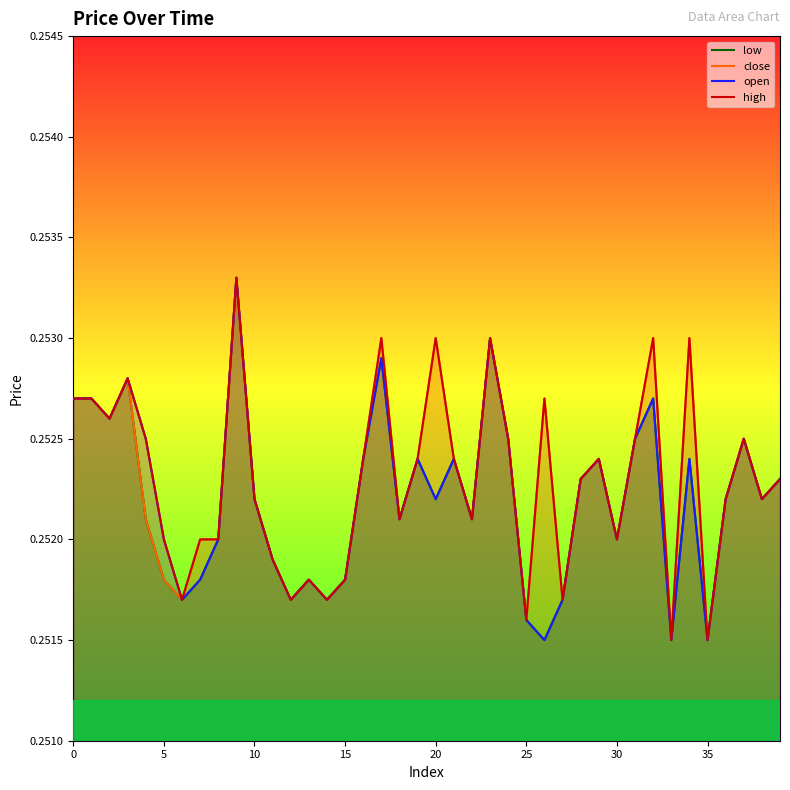

At which category does the chart reach its minimum across all series?

26